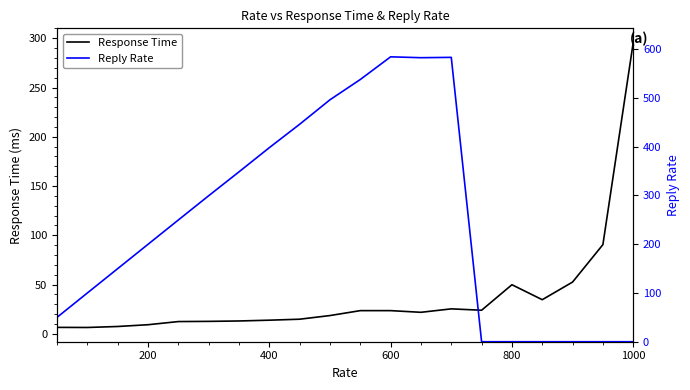

The Response Time series shows 170.6 at 1000. True or false?

False